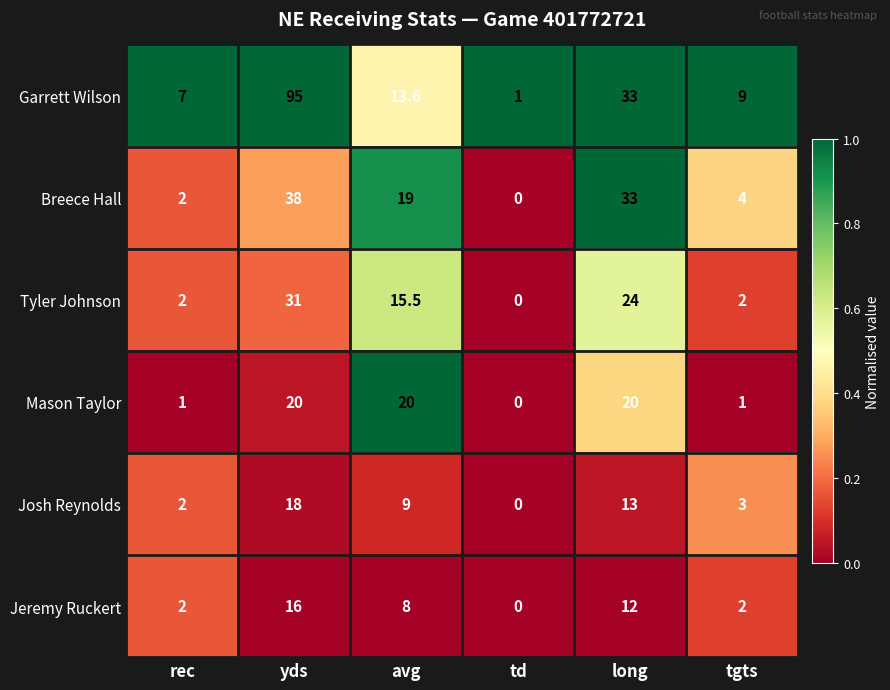

Which series changed the most between yds and avg?

Garrett Wilson